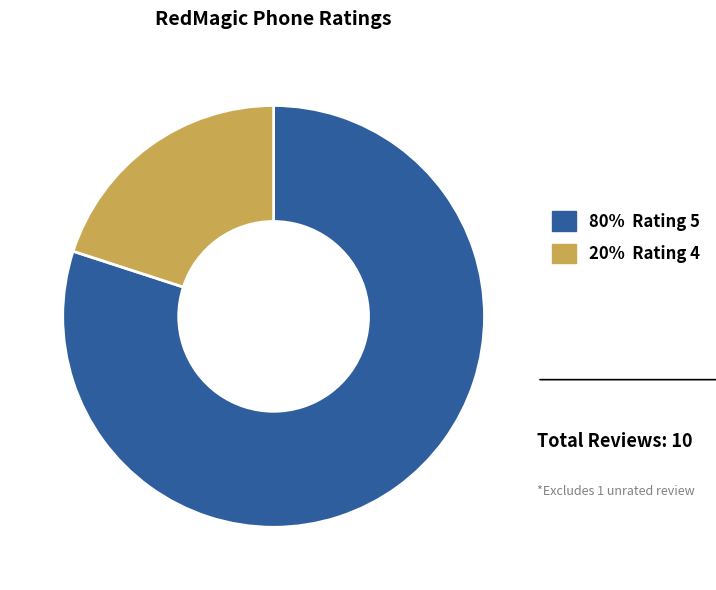

Count the number of slices in the pie.

2